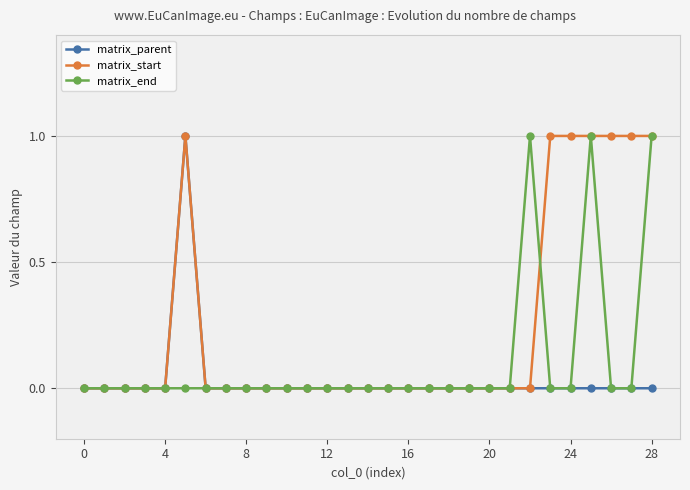

True or false: matrix_parent has more than 0 points higher than both neighbors.

True